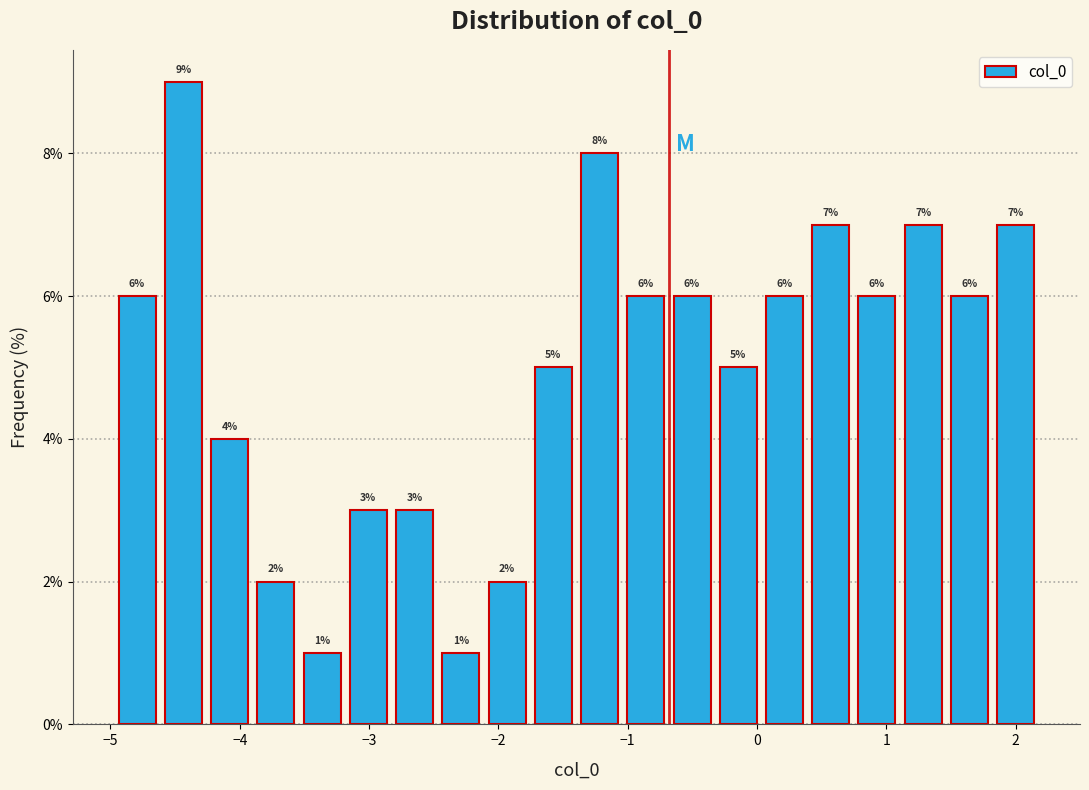

Read against the x-axis, roughly where is the centre of the tallest bar?

-4.4